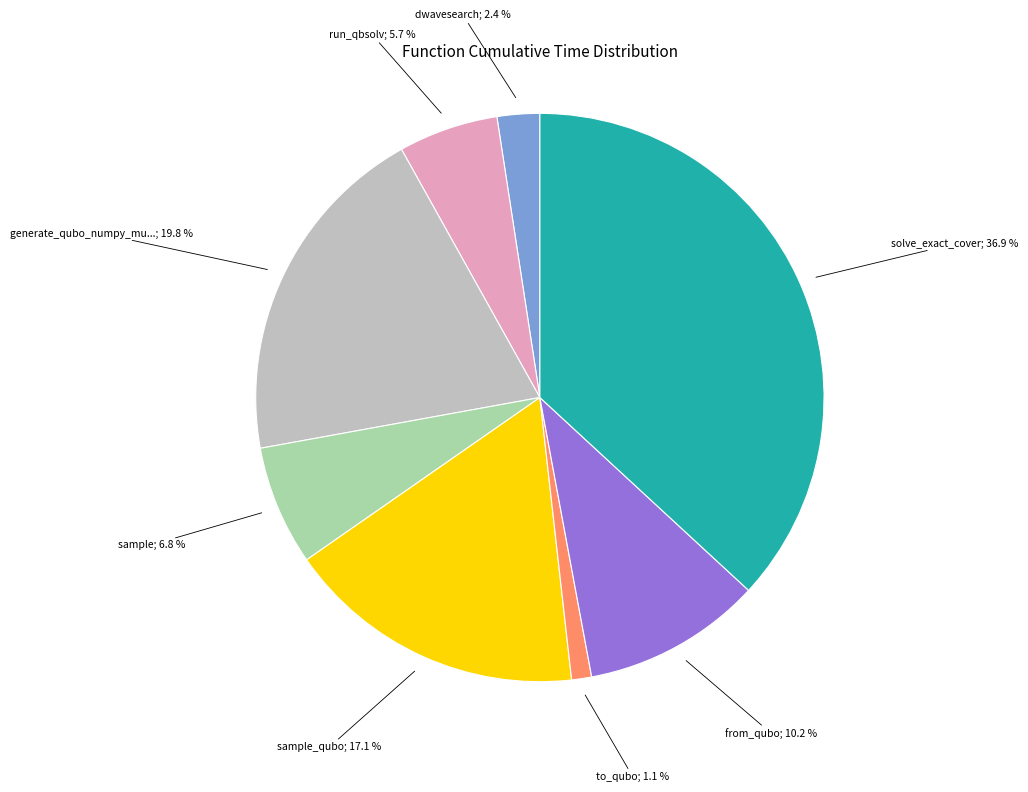

Is there any slice that represents more than half of the pie?

No